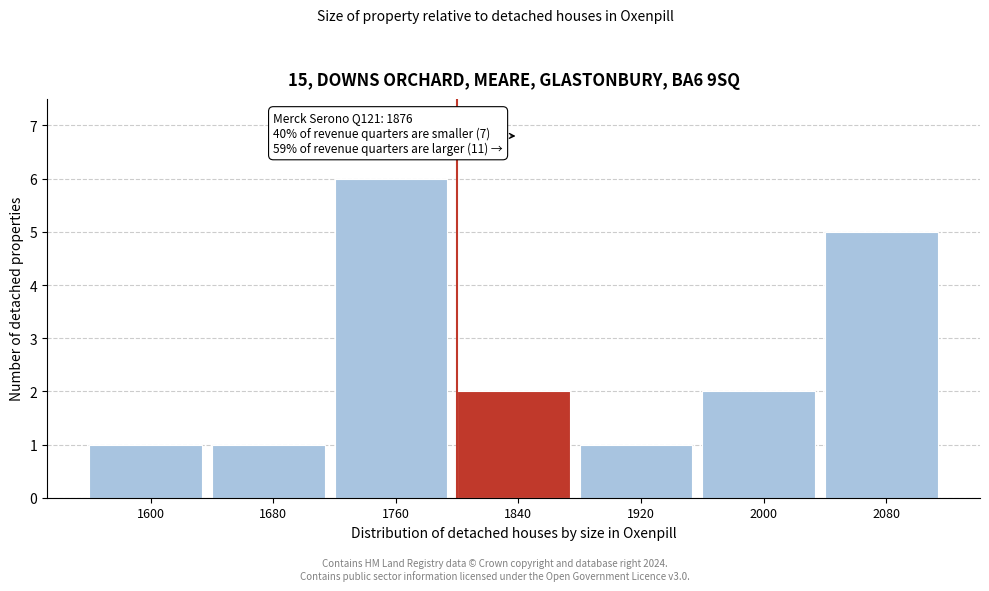

Reading right to left, transcribe all the data shown in this chart.

2080=5	2000=2	1920=1	1840=2	1760=6	1680=1	1600=1